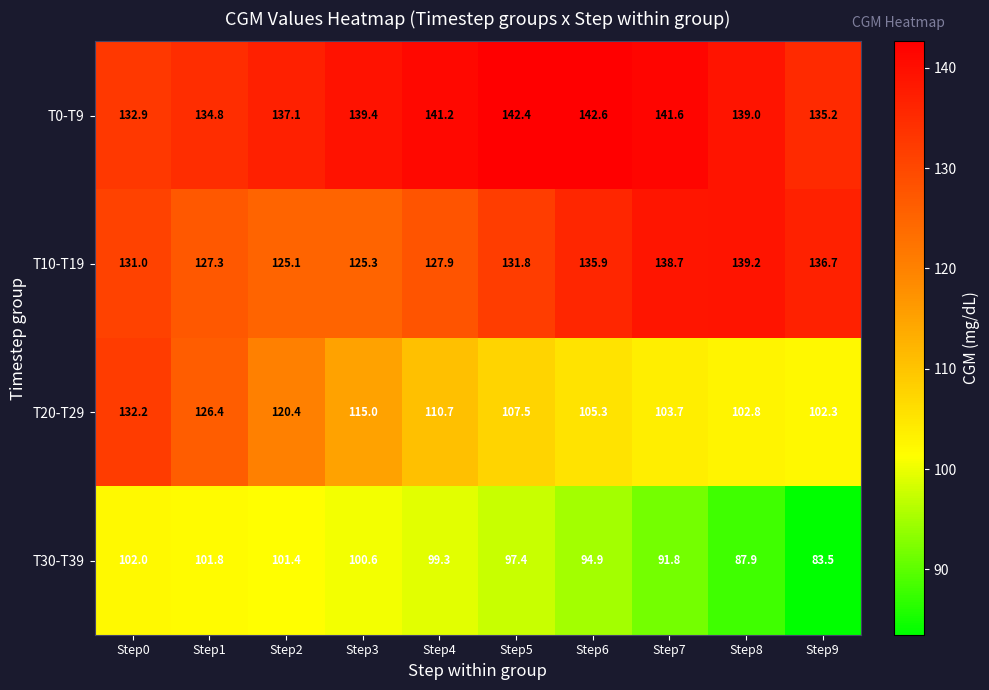

What is the difference between the maximum and minimum values in the T0-T9 series?

9.7